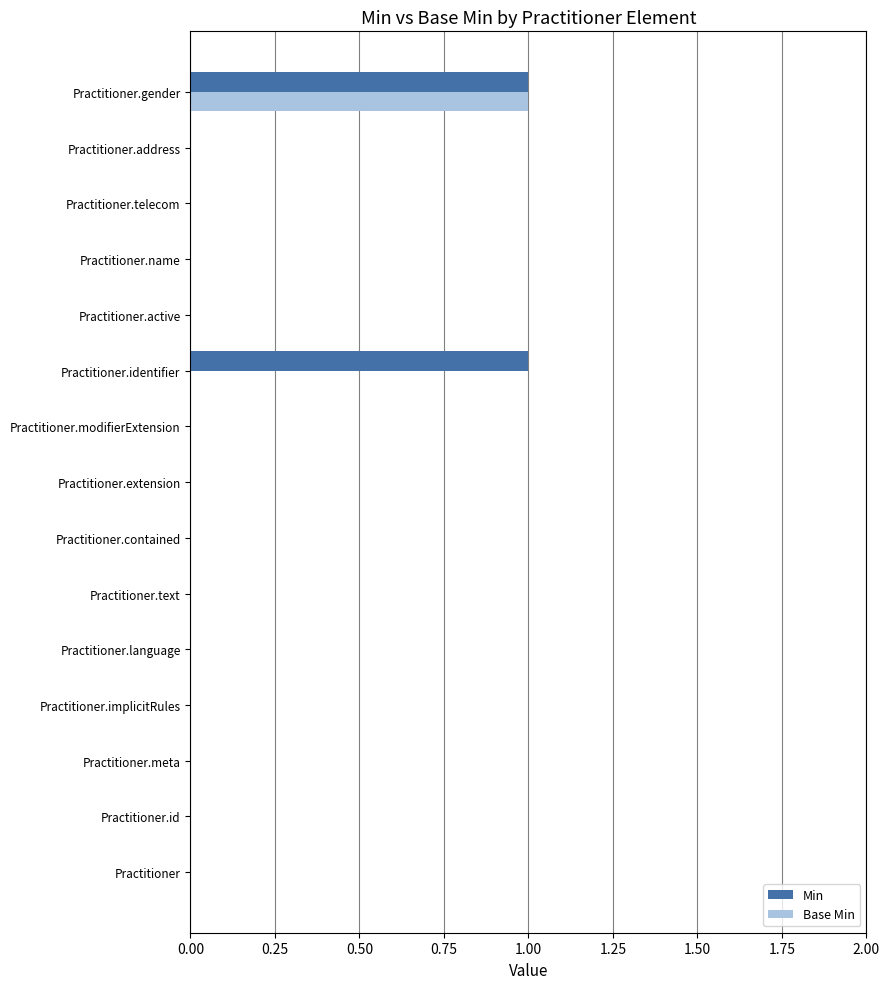

The Min series shows -1 at Practitioner.name. True or false?

False